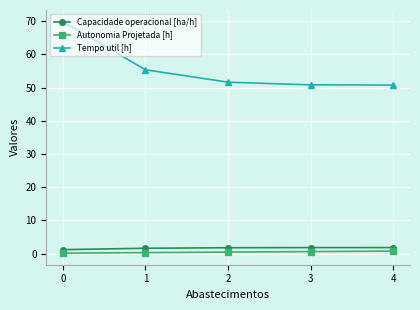

How many categories are shown in the chart?

5